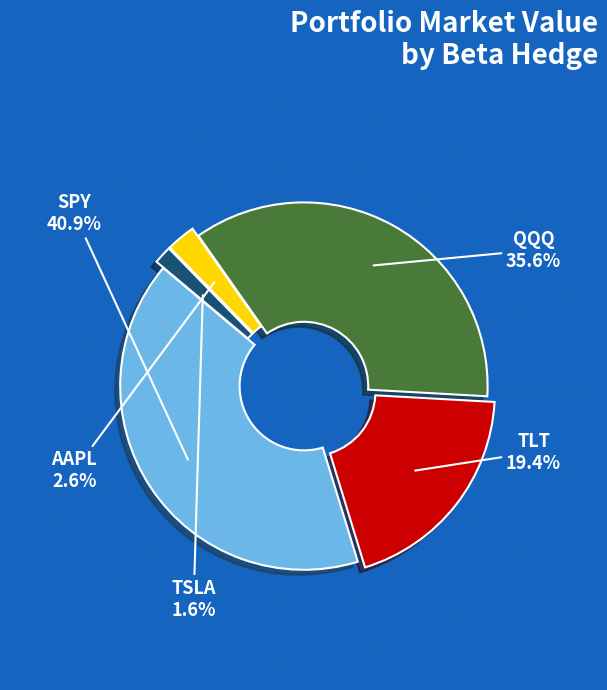

How many slices are in this pie chart?

5